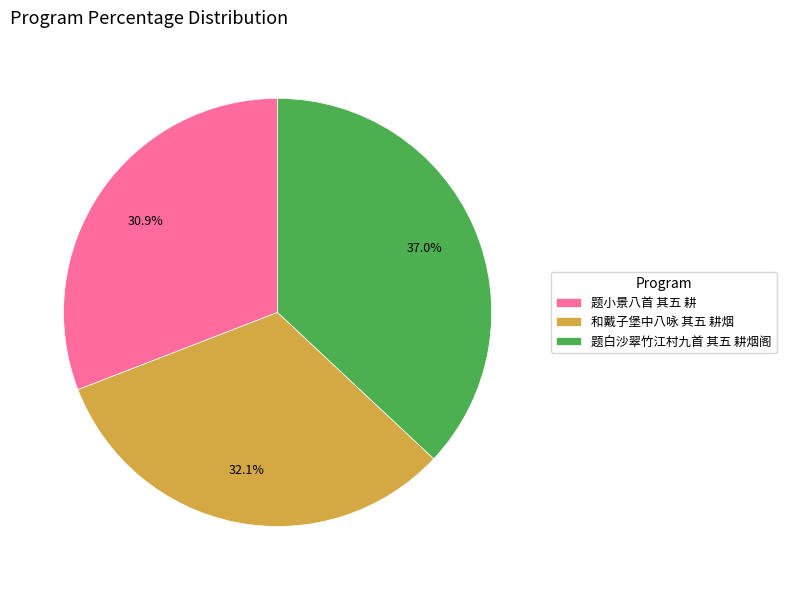

Which has a higher value, 和戴子堡中八咏 其五 耕烟 or 题小景八首 其五 耕?

和戴子堡中八咏 其五 耕烟